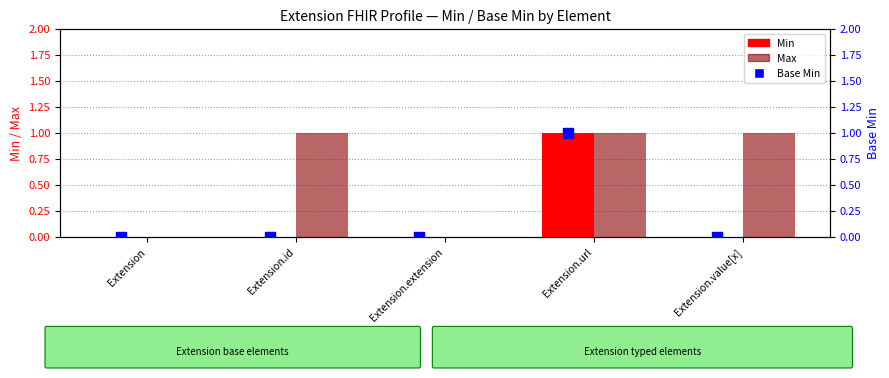

Which series reaches the minimum Y coordinate?

Min